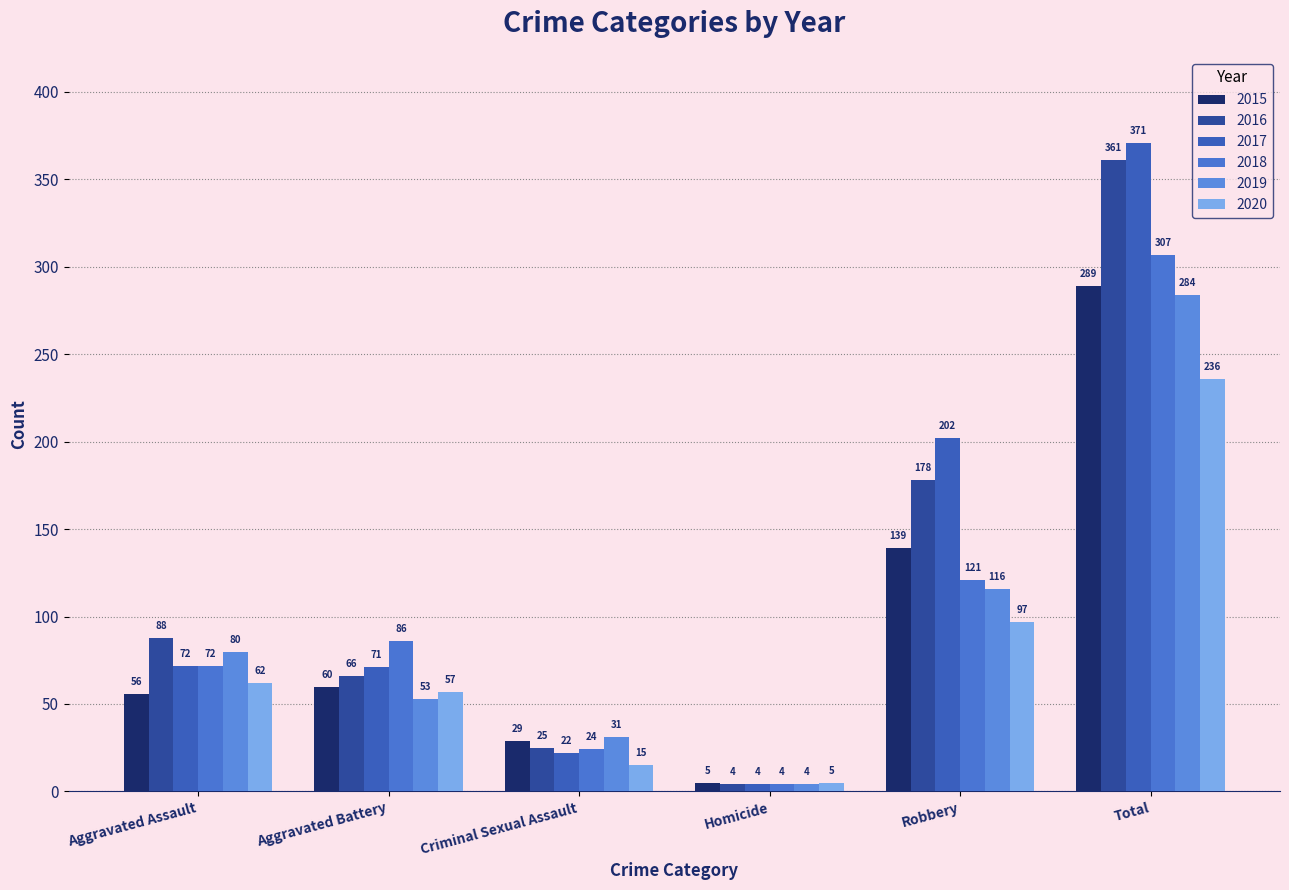

The value of 2018 at Robbery is 121. True or false?

True